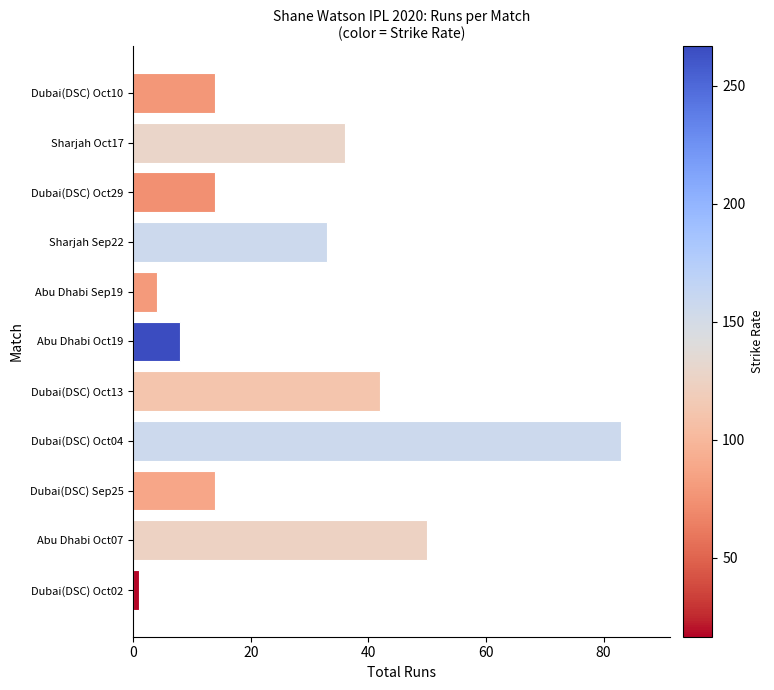

What is the change in value from Abu Dhabi Sep19 to Abu Dhabi Oct19?

+4